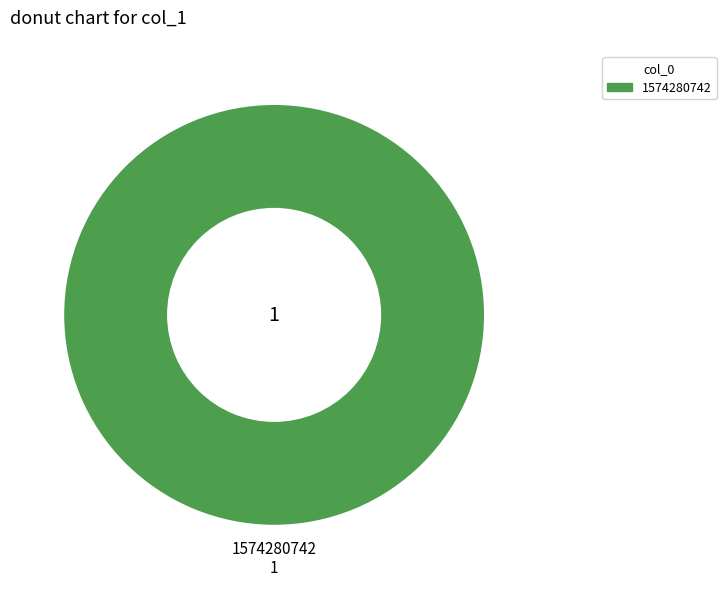

Is there any slice that represents more than half of the pie?

Yes